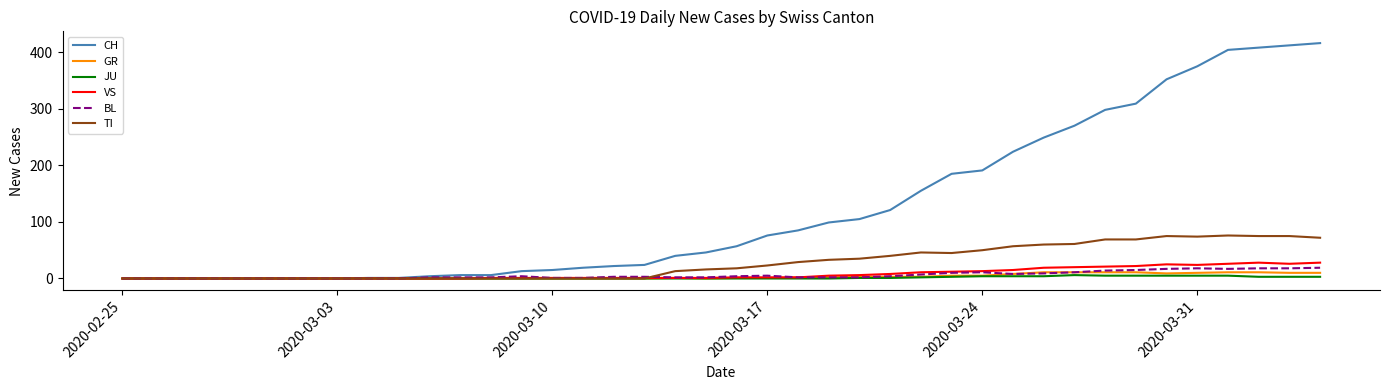

Which series has the widest spread of values?

CH